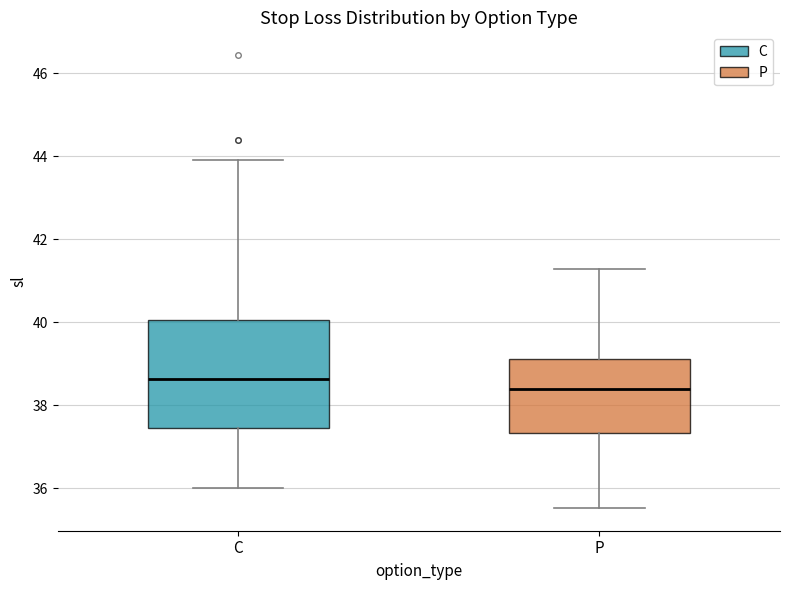

Which box is the tallest, from its lower edge to its upper edge?

C